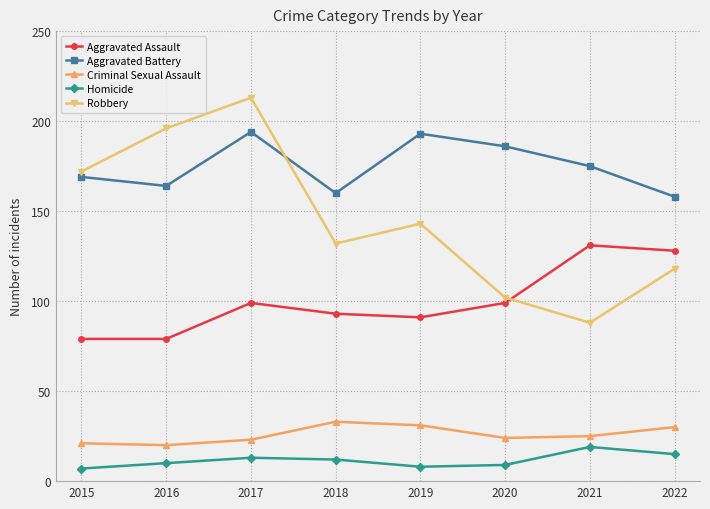

True or false: Aggravated Battery and Homicide cross at least once.

False